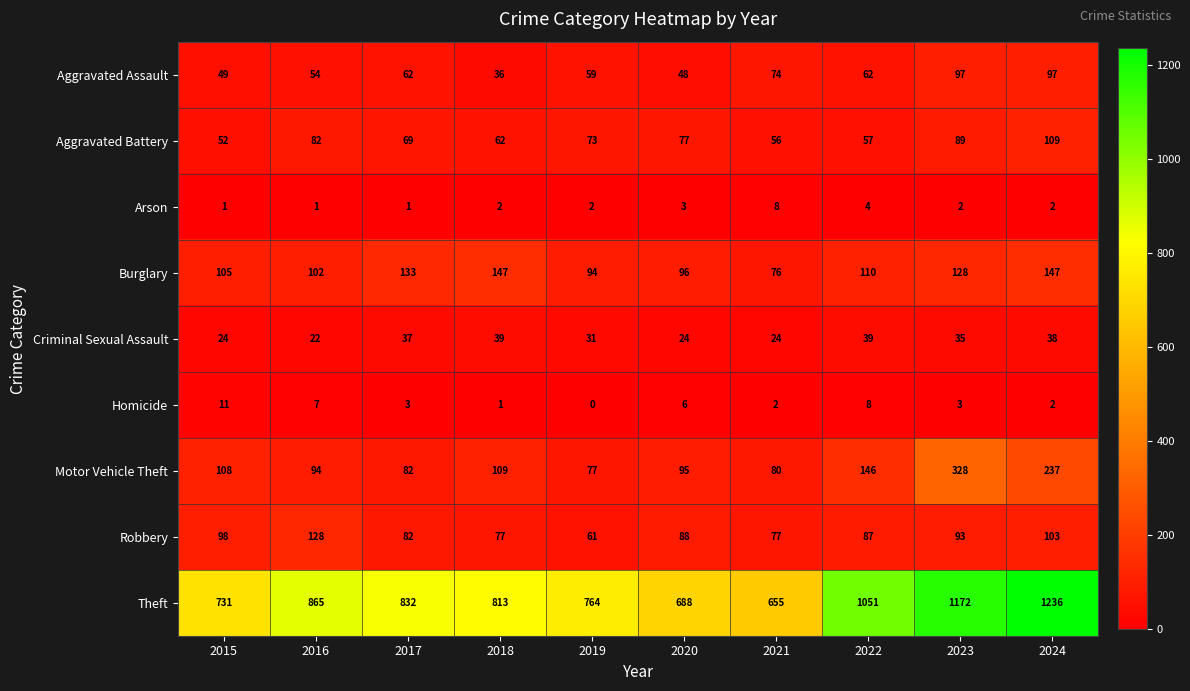

Which category has the highest value in the Arson series?

2021